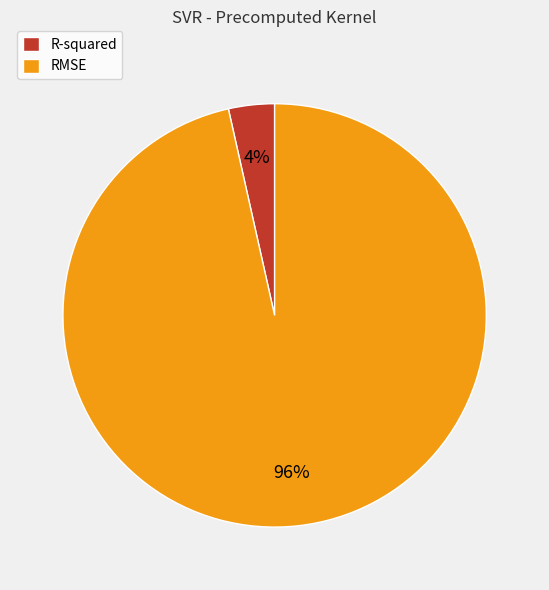

Which slice is the smallest?

R-squared